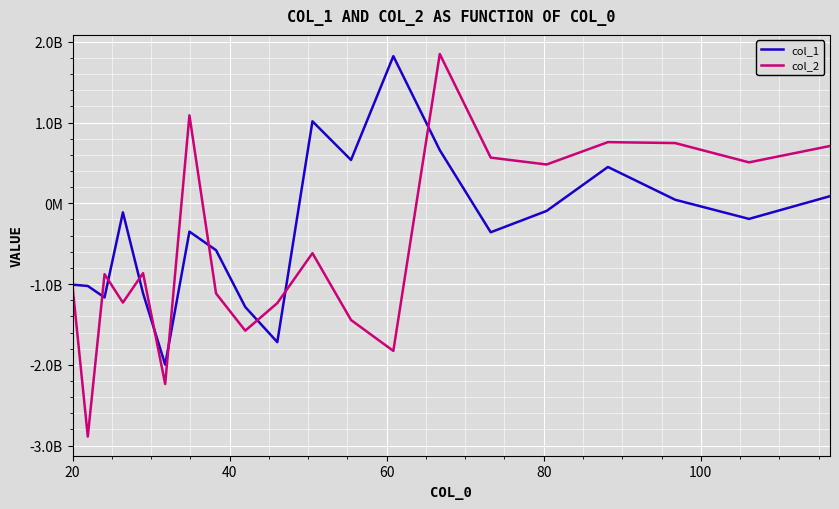

Does the chart have visible grid lines?

Yes